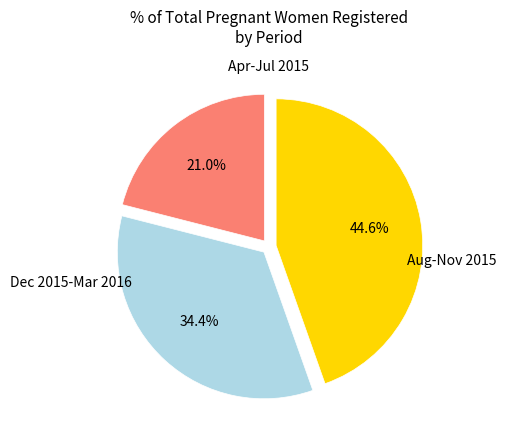

Is there any slice that represents more than half of the pie?

No